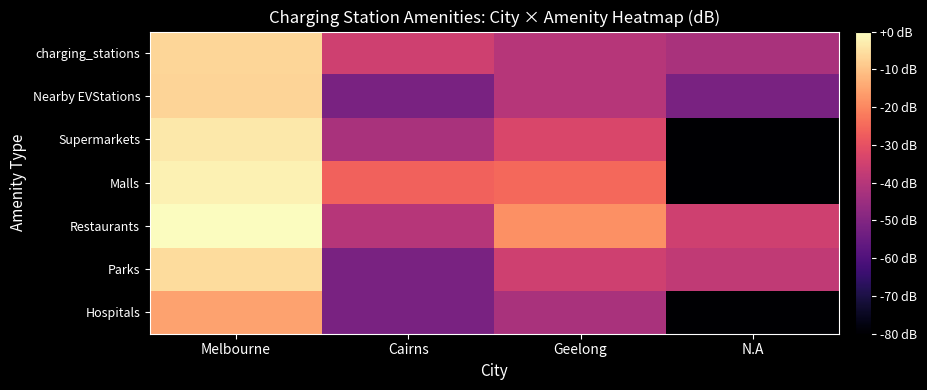

What is the total value across all series at Melbourne?

-40.5